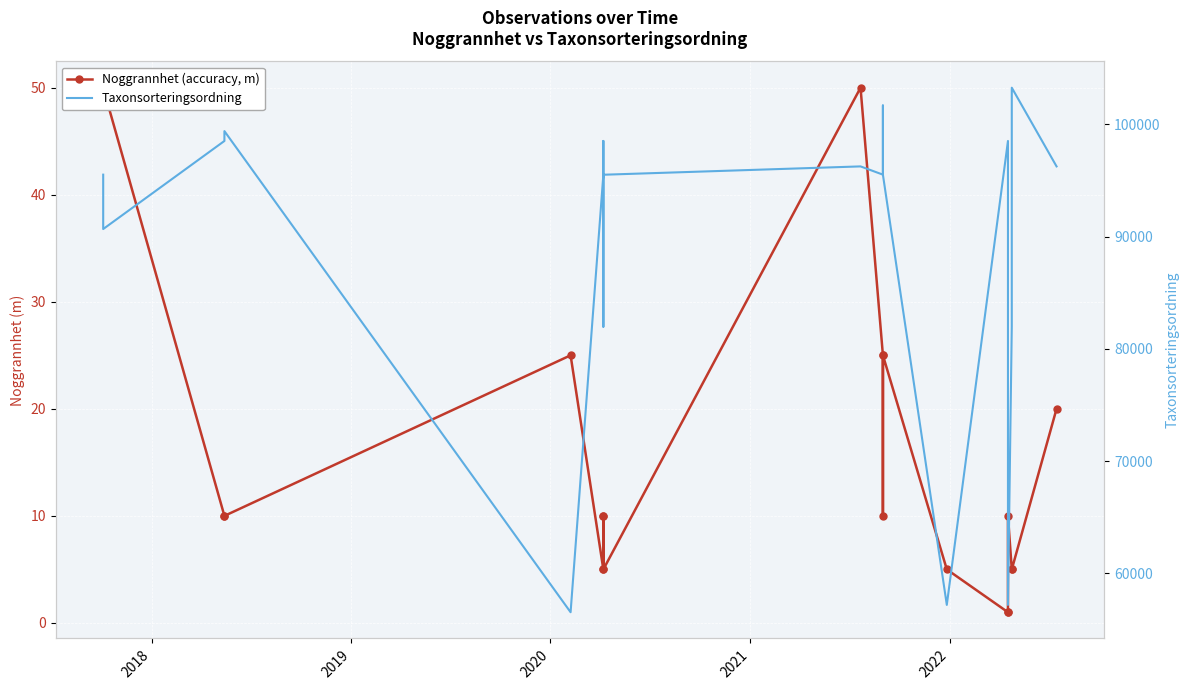

True or false: Taxonsorteringsordning and Noggrannhet (accuracy, m) cross at least once.

False